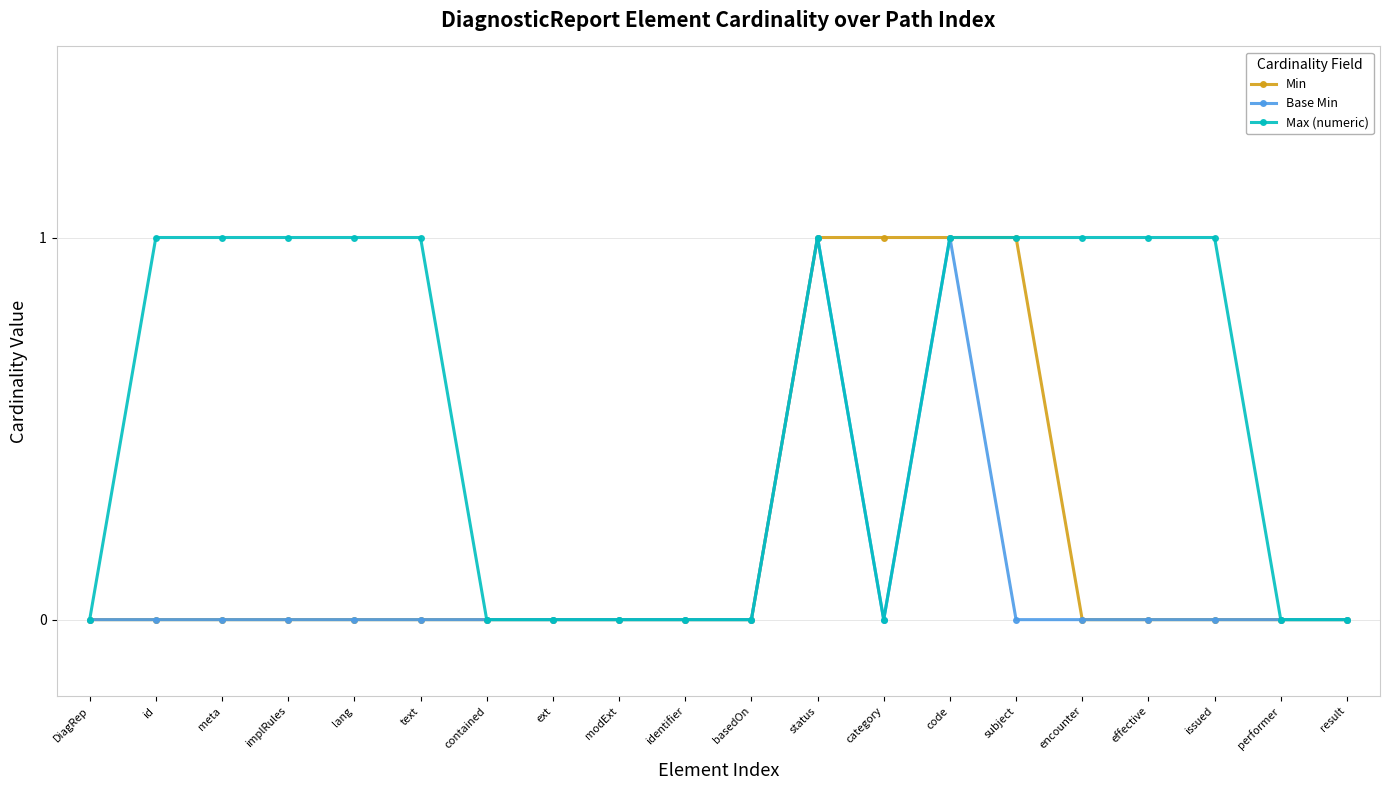

What is the label of the 18th point from the left?

issued